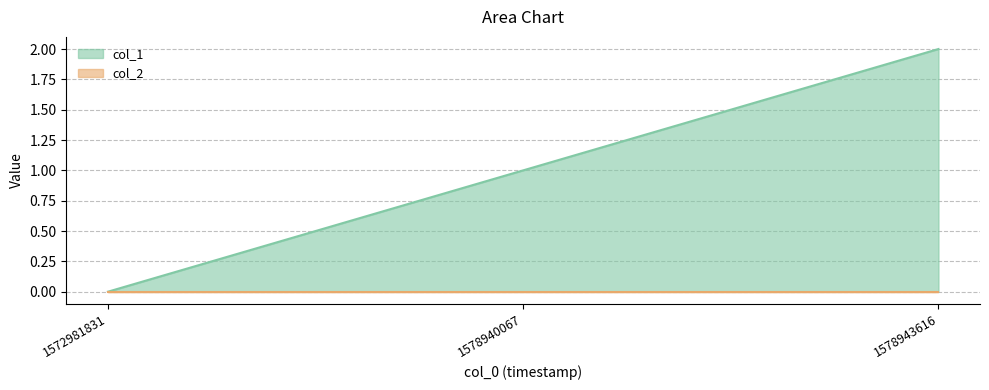

What is the sum of the values at 1572981831 and 1578940067?

1